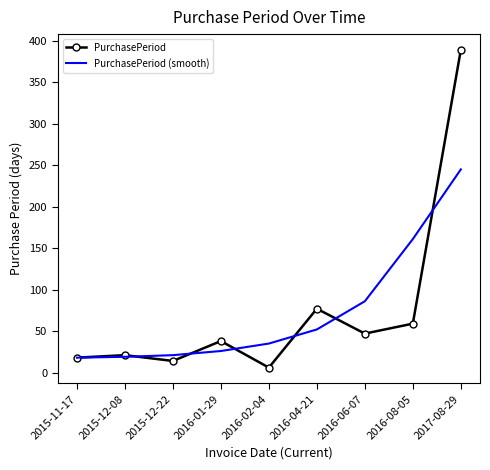

What is the spread (max minus min) of values at 2016-01-29?

12